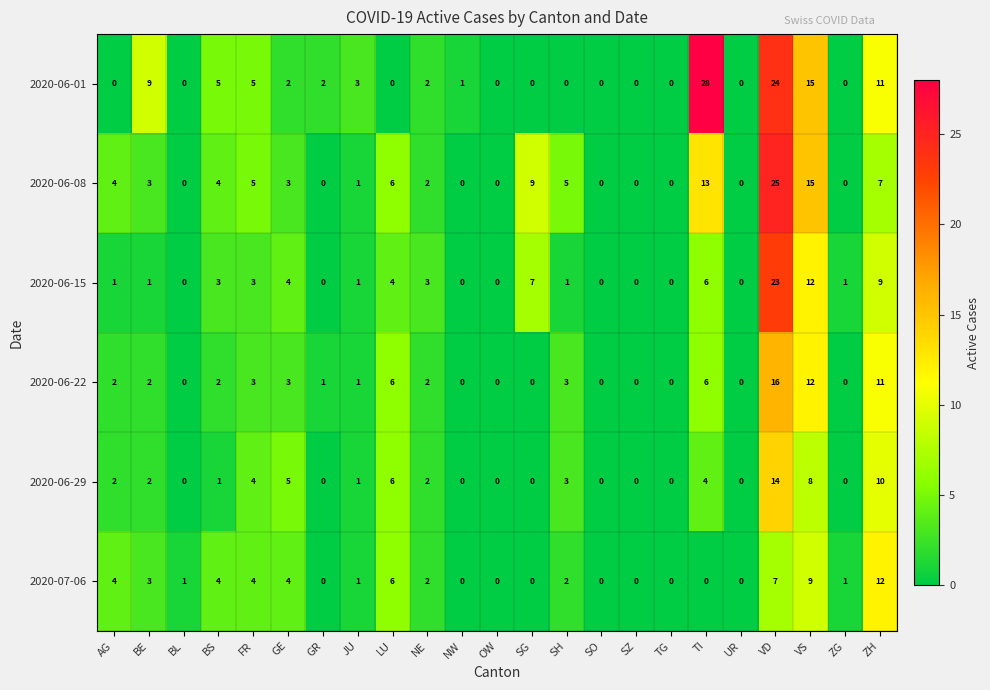

True or false: 2020-06-01 has a value of 9 at TI.

False